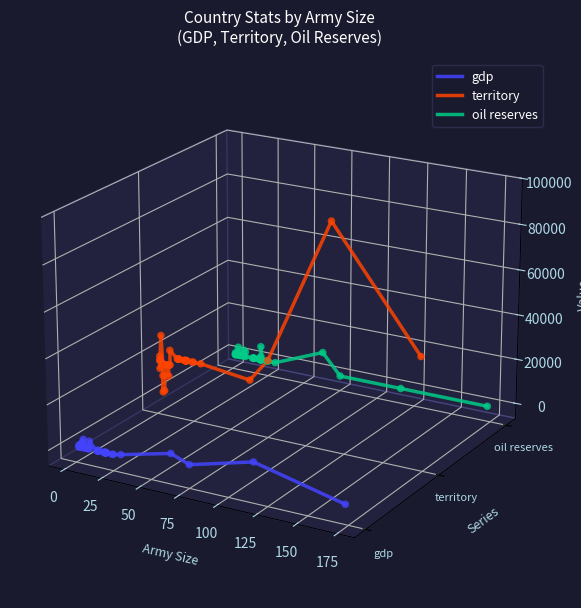

Which series reaches the maximum Y coordinate?

territory